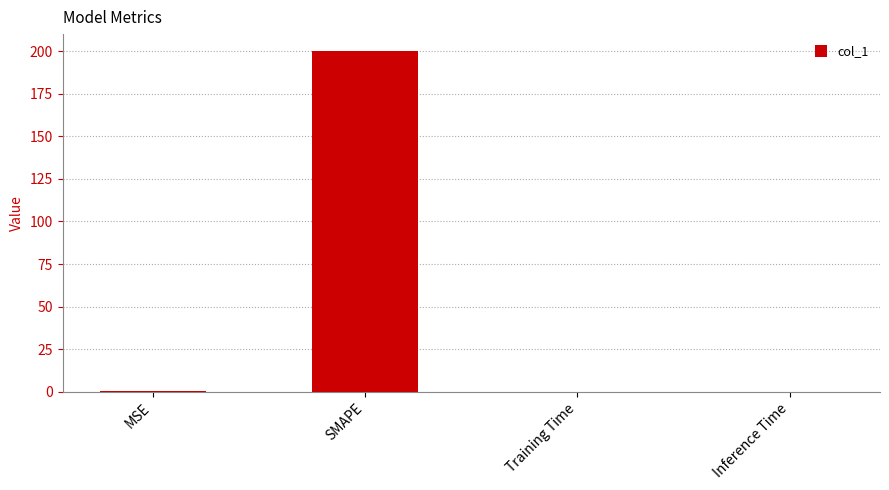

What is the sum of all values?

200.5